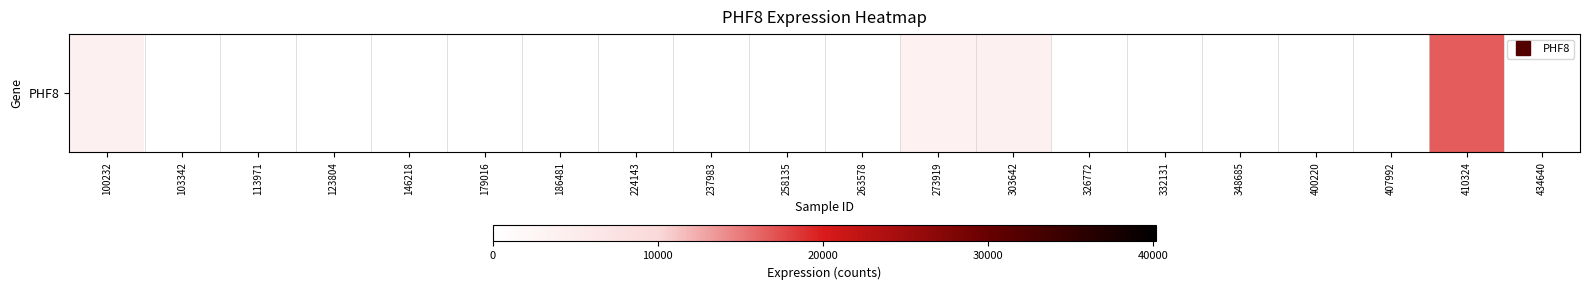

What is the difference between the maximum and minimum values?

16529